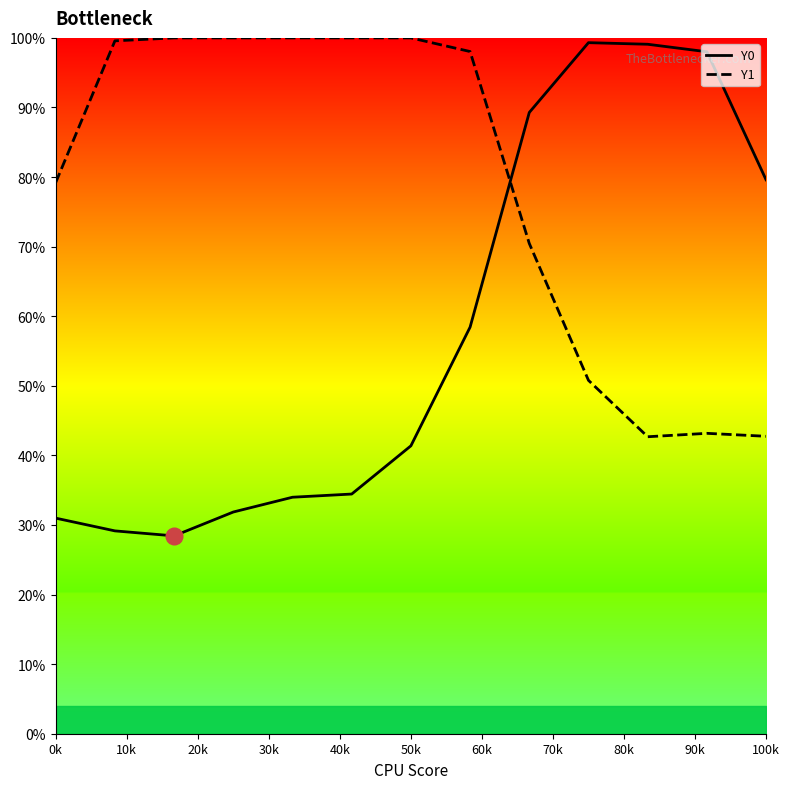

Does the chart have visible grid lines?

No